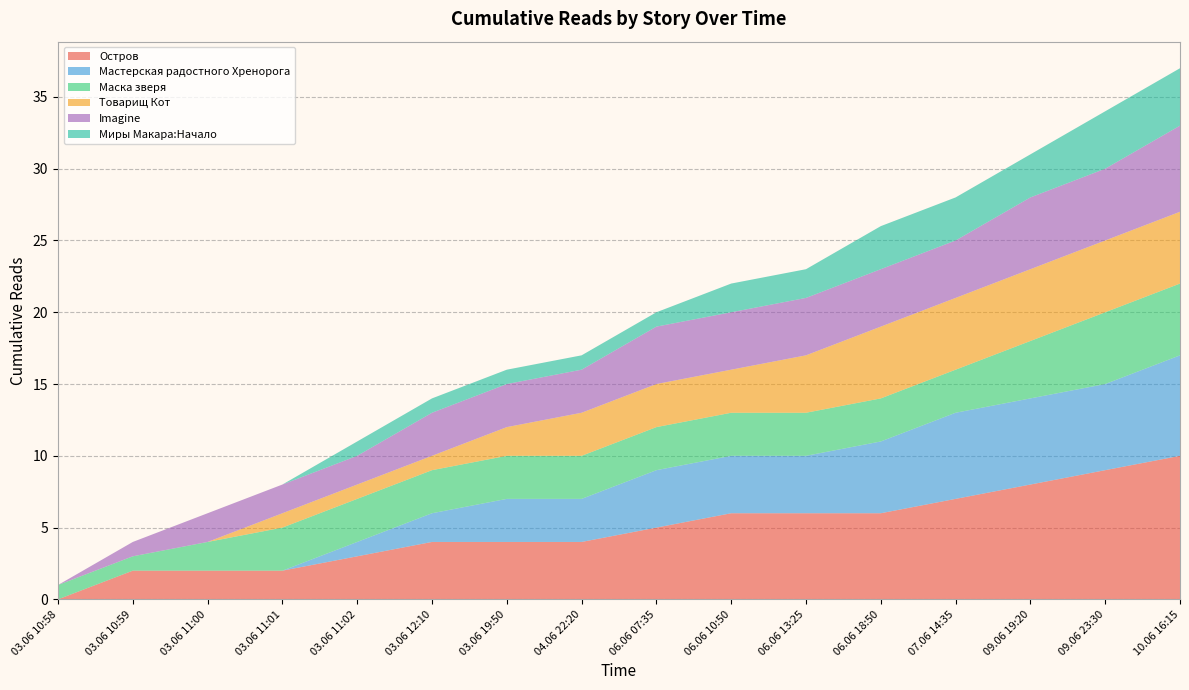

Reading right to left, extract all data points from this chart.

Остров: 10	9	8	7	6	6	6	5	4	4	4	3	2	2	2	0
Мастерская радостного Хренорога: 7	6	6	6	5	4	4	4	3	3	2	1	0	0	0	0
Маска зверя: 5	5	4	3	3	3	3	3	3	3	3	3	3	2	1	1
Товарищ Кот: 5	5	5	5	5	4	3	3	3	2	1	1	1	0	0	0
Imagine: 6	5	5	4	4	4	4	4	3	3	3	2	2	2	1	0
Миры Макара:Начало: 4	4	3	3	3	2	2	1	1	1	1	1	0	0	0	0